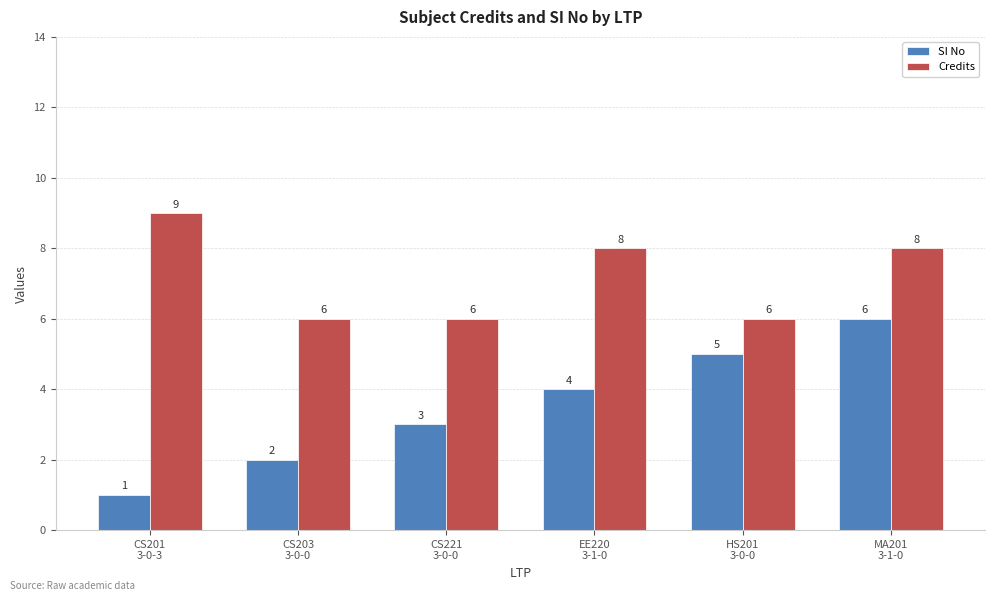

List the labels in order of SI No value, largest first.

MA201
3-1-0, HS201
3-0-0, EE220
3-1-0, CS221
3-0-0, CS203
3-0-0, CS201
3-0-3